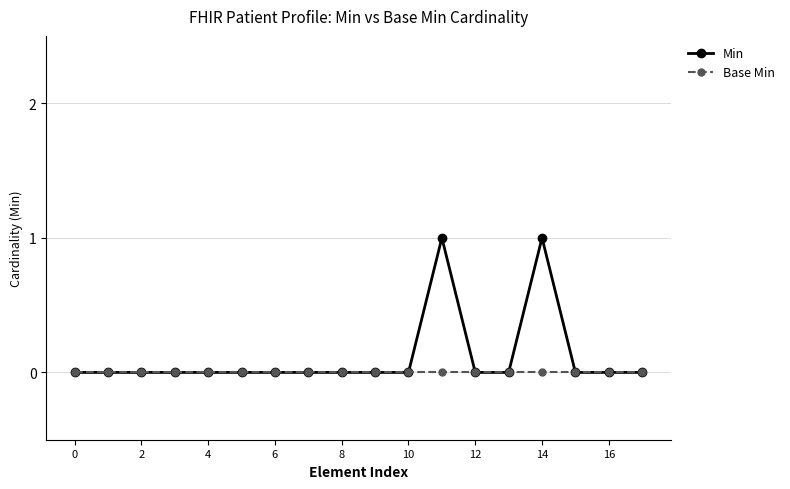

Rank the series by their maximum value, from lowest to highest.

Base Min, Min